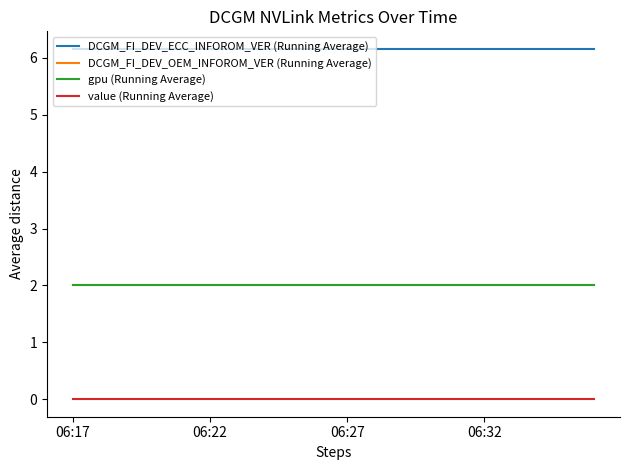

What is the sum of all DCGM_FI_DEV_ECC_INFOROM_VER (Running Average) values?

123.2